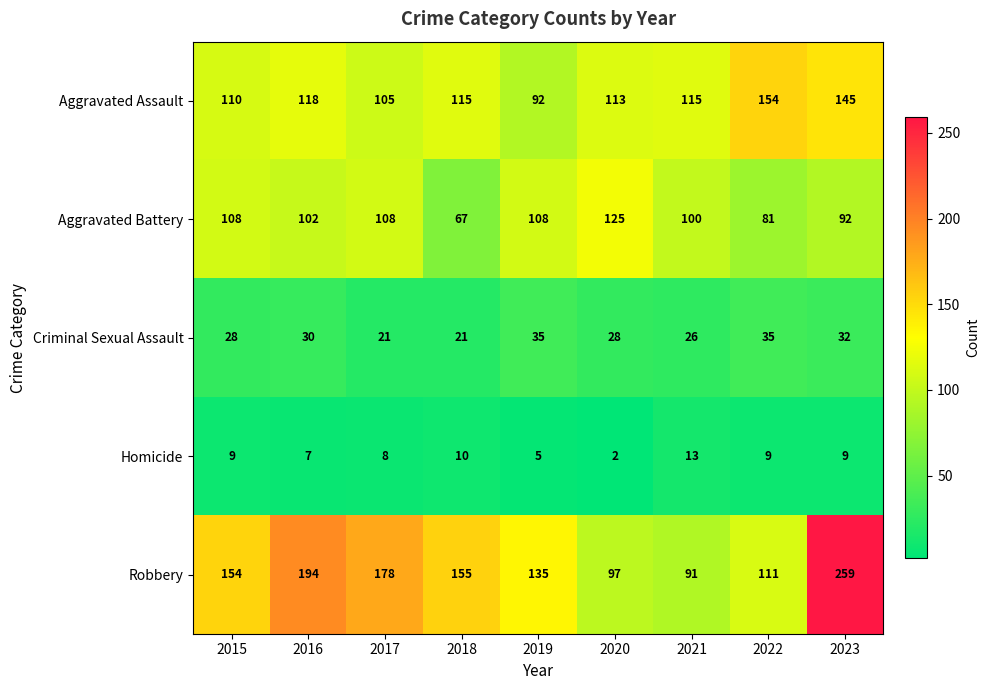

What is the greatest value displayed?

259